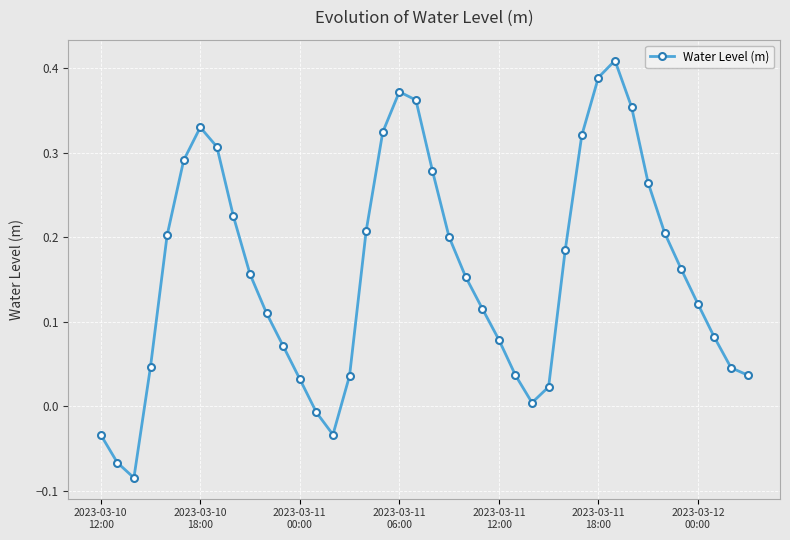

How many points are higher than both their immediate neighbors (excluding endpoints)?

3